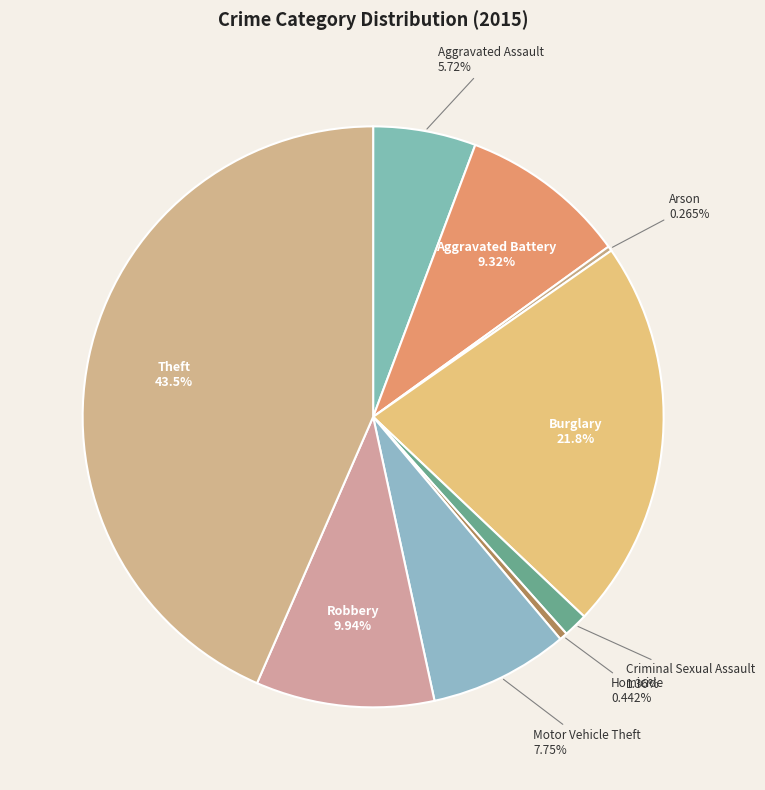

Between Motor Vehicle Theft and Homicide, which is larger?

Motor Vehicle Theft